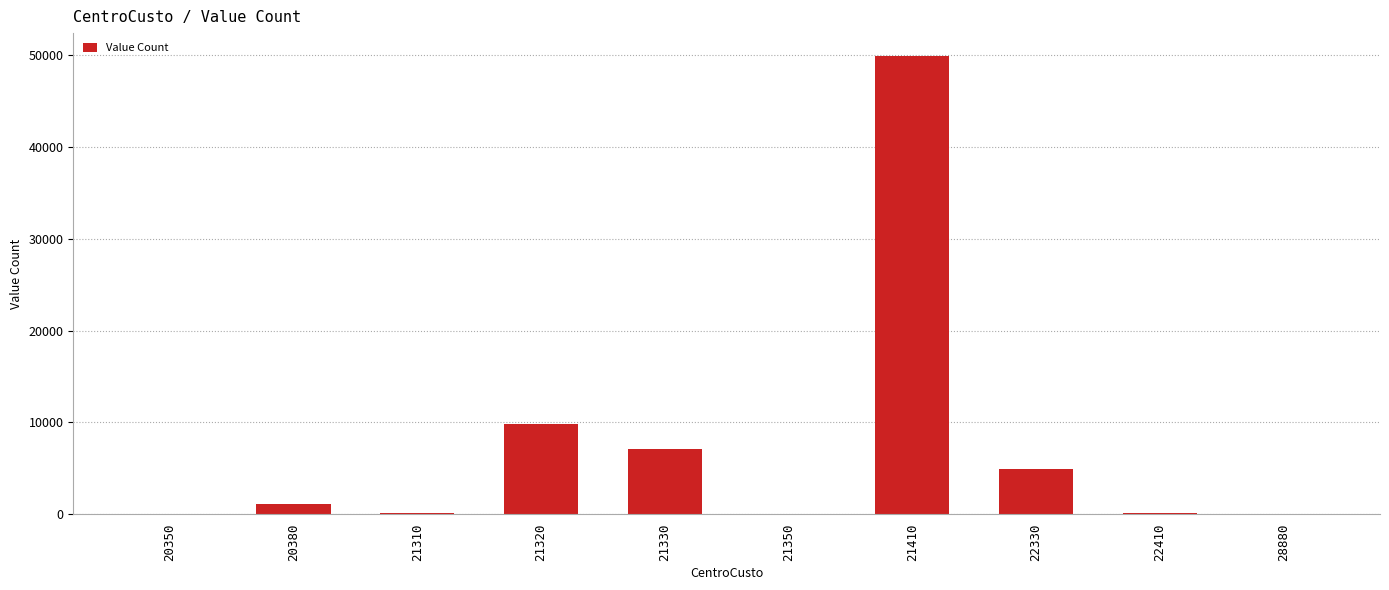

Which category has the highest value across all series?

21410